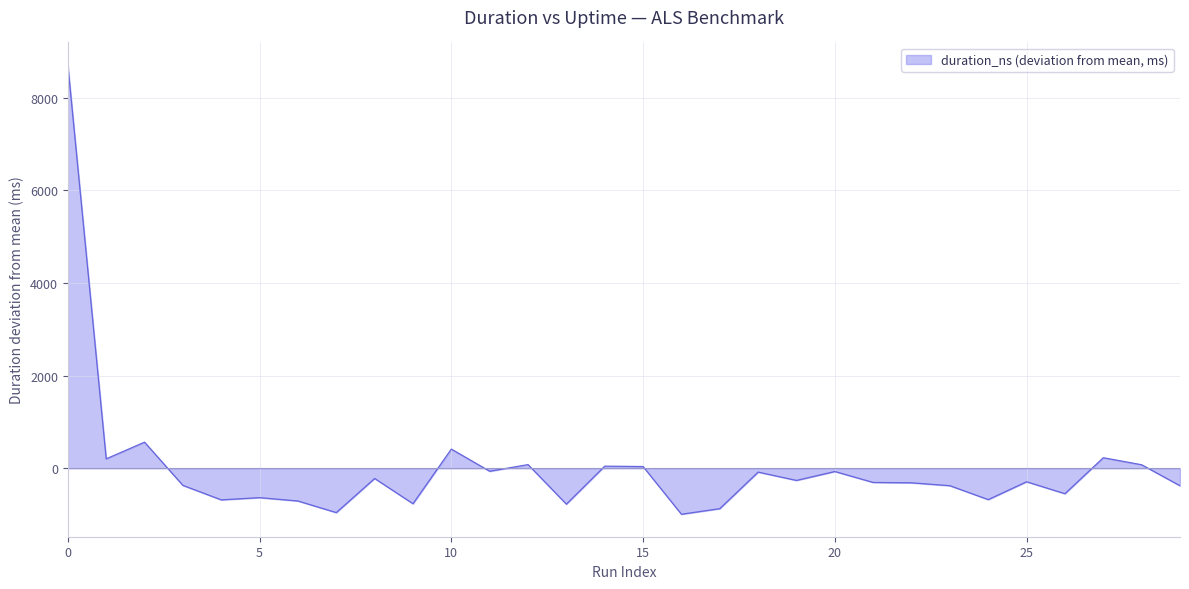

What is the greatest value displayed?

8711.7